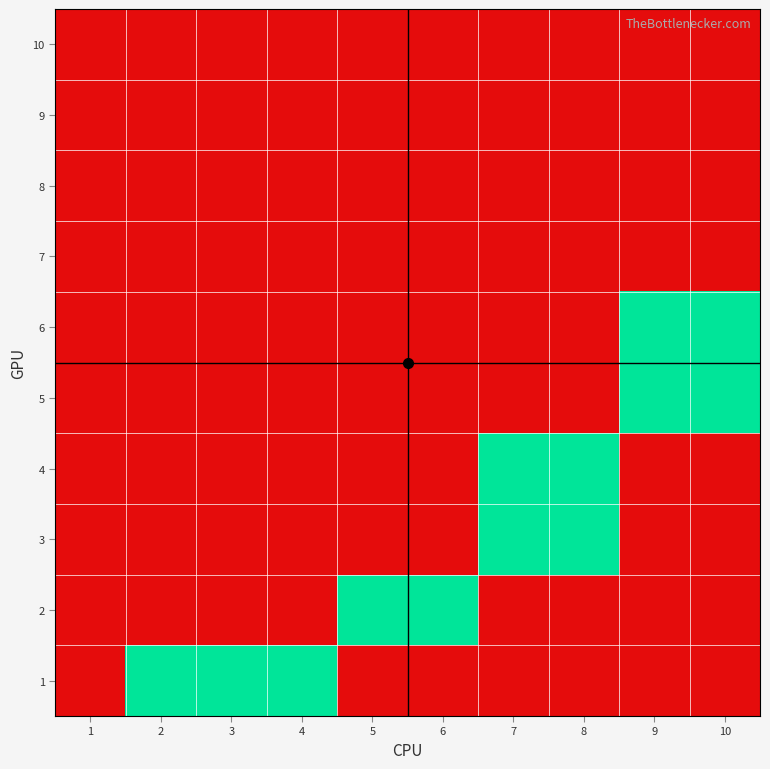

Reading left to right, what are all the values shown in this chart?

1: 1=0	2=1	3=1	4=1	5=0	6=0	7=0	8=0	9=0	10=0
2: 1=0	2=0	3=0	4=0	5=1	6=1	7=0	8=0	9=0	10=0
3: 1=0	2=0	3=0	4=0	5=0	6=0	7=1	8=1	9=0	10=0
4: 1=0	2=0	3=0	4=0	5=0	6=0	7=1	8=1	9=0	10=0
5: 1=0	2=0	3=0	4=0	5=0	6=0	7=0	8=0	9=1	10=1
6: 1=0	2=0	3=0	4=0	5=0	6=0	7=0	8=0	9=1	10=1
7: 1=0	2=0	3=0	4=0	5=0	6=0	7=0	8=0	9=0	10=0
8: 1=0	2=0	3=0	4=0	5=0	6=0	7=0	8=0	9=0	10=0
9: 1=0	2=0	3=0	4=0	5=0	6=0	7=0	8=0	9=0	10=0
10: 1=0	2=0	3=0	4=0	5=0	6=0	7=0	8=0	9=0	10=0